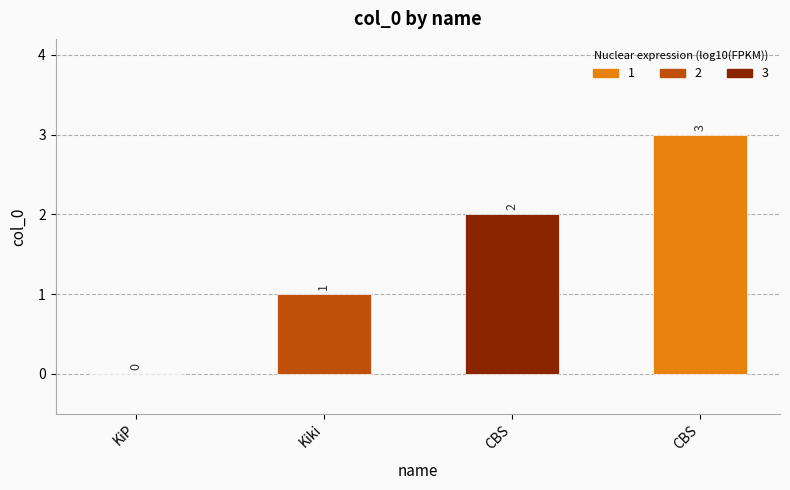

The value at KiP is 0. True or false?

True